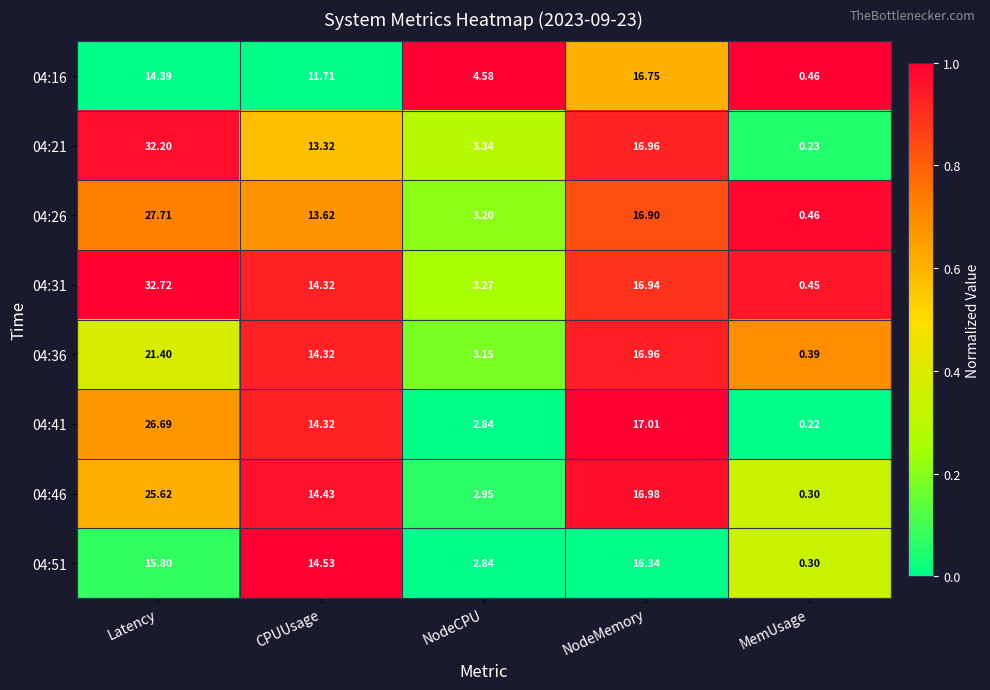

Which series changed the most between NodeMemory and MemUsage?

04:41